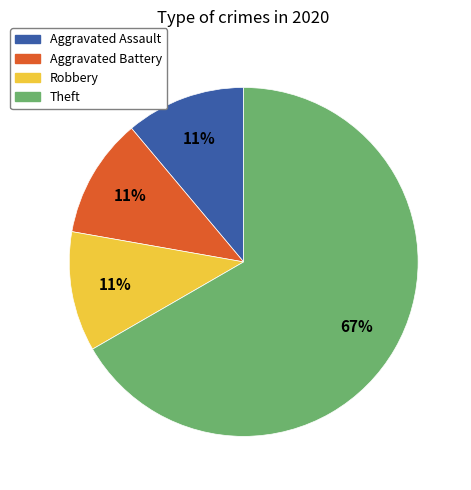

The Aggravated Assault slice represents 6% of the pie. True or false?

False